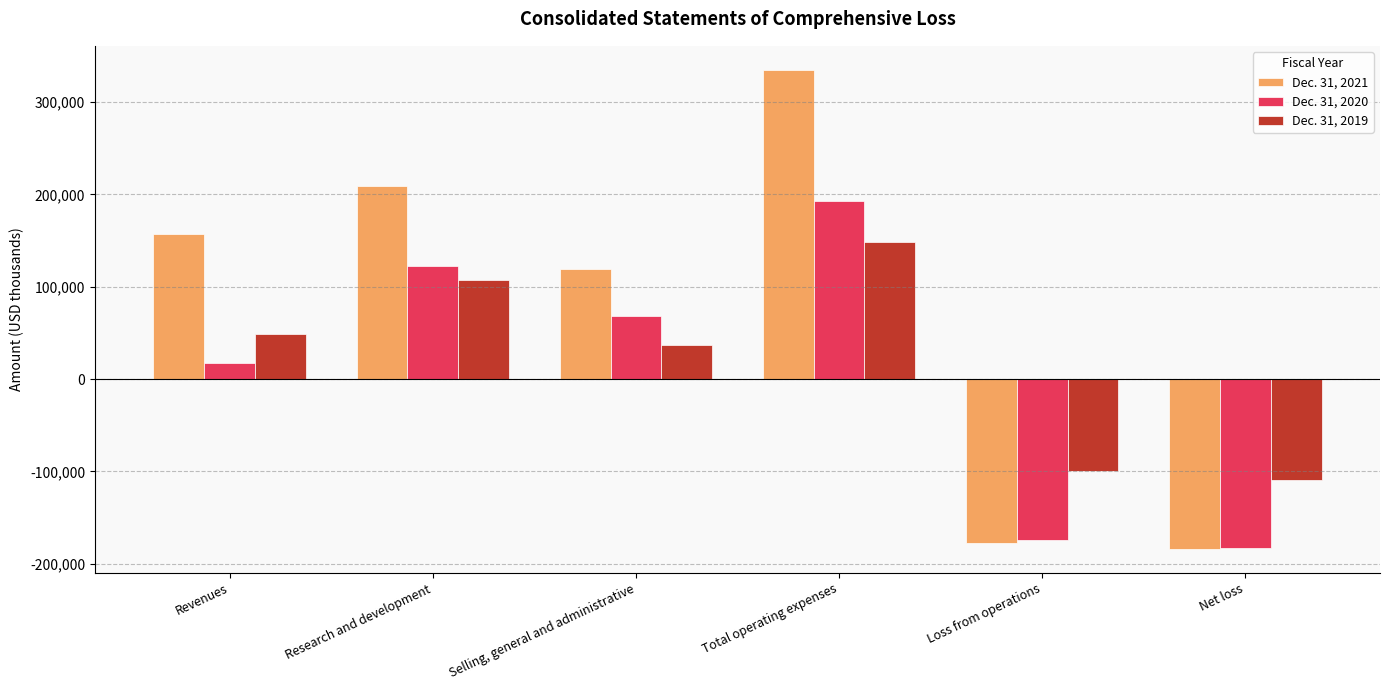

What is the label of the 4th bar from the right?

Selling, general and administrative